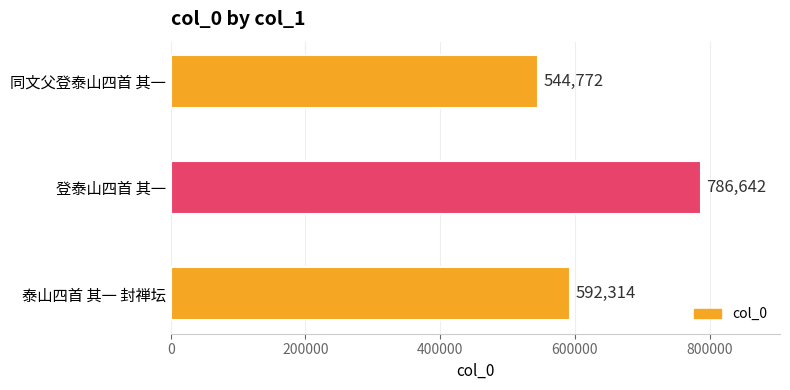

Which label corresponds to the largest value in the chart?

登泰山四首 其一